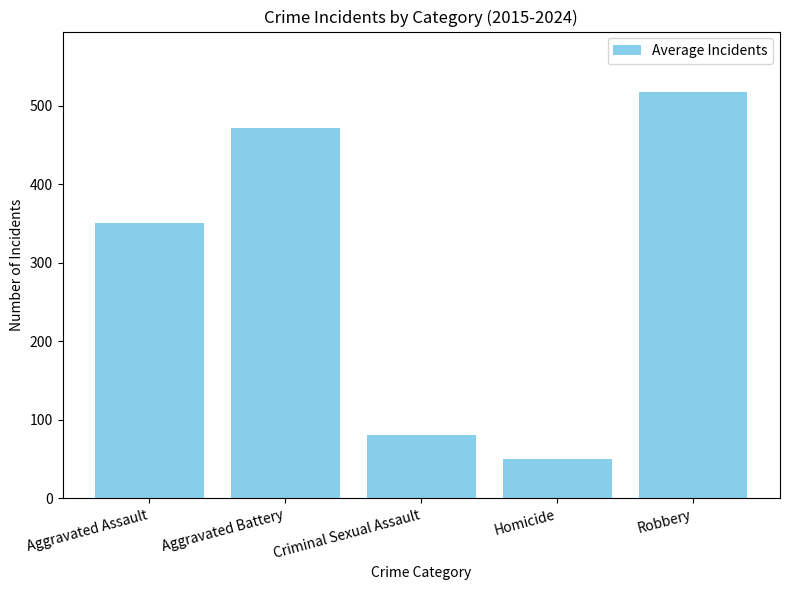

Reading left to right, transcribe all the data shown in this chart.

350.8	471.8	80.4	49.6	517.0